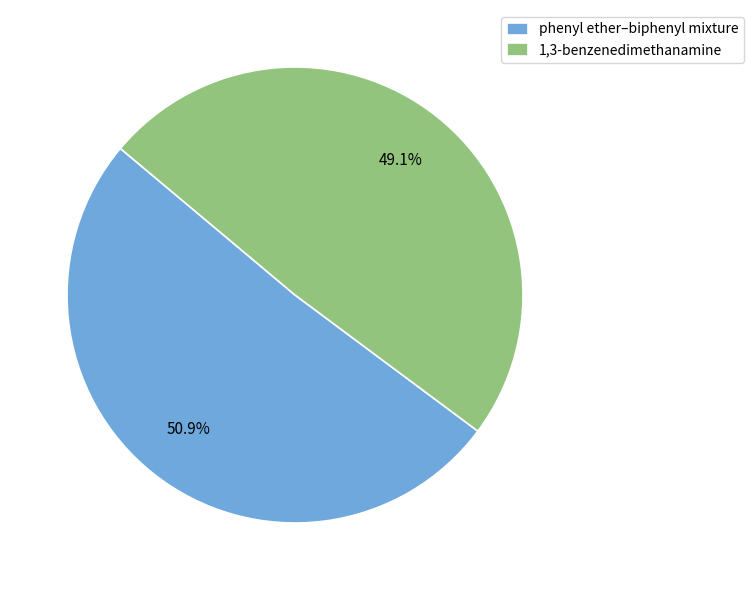

Rank the categories by value from lowest to highest.

1,3-benzenedimethanamine, phenyl ether–biphenyl mixture